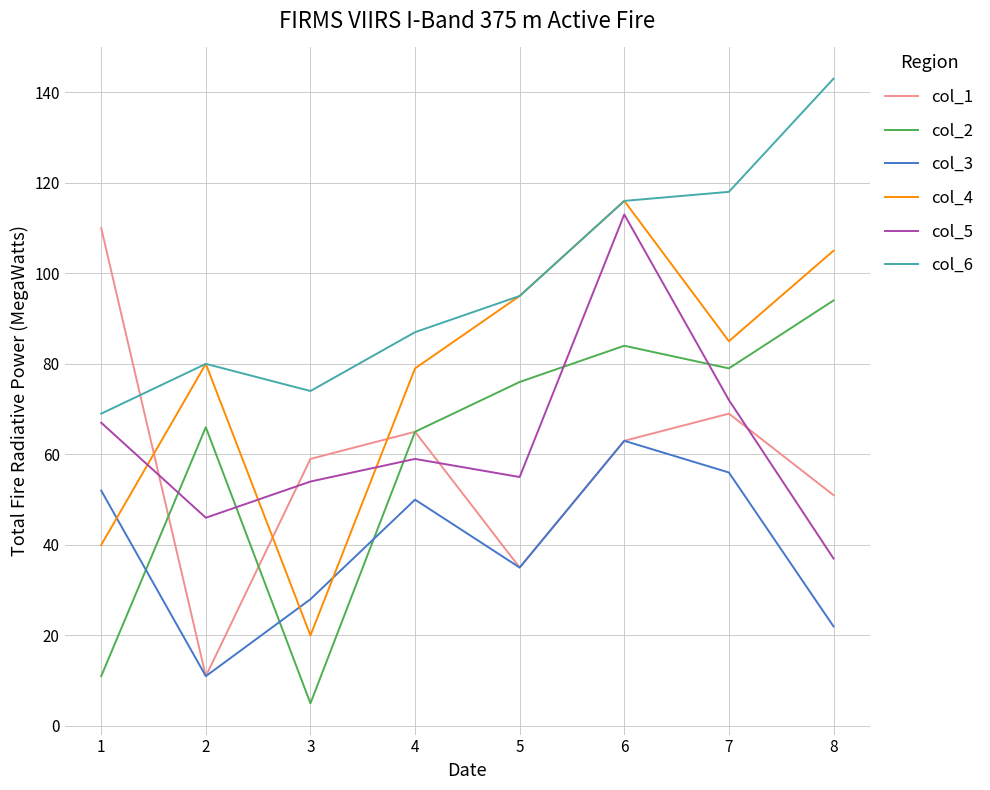

True or false: col_3 and col_5 intersect in this chart.

False